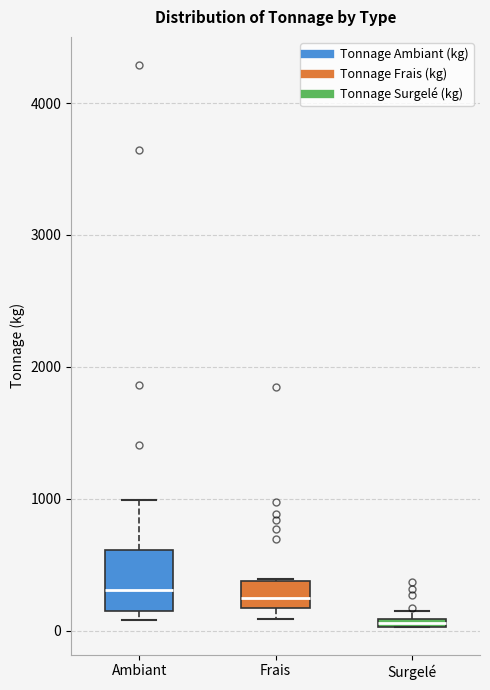

Where is the lower edge of the box for Ambiant on the y-axis? The values are not printed on the chart, so give them approximately, as read against the axis.

100